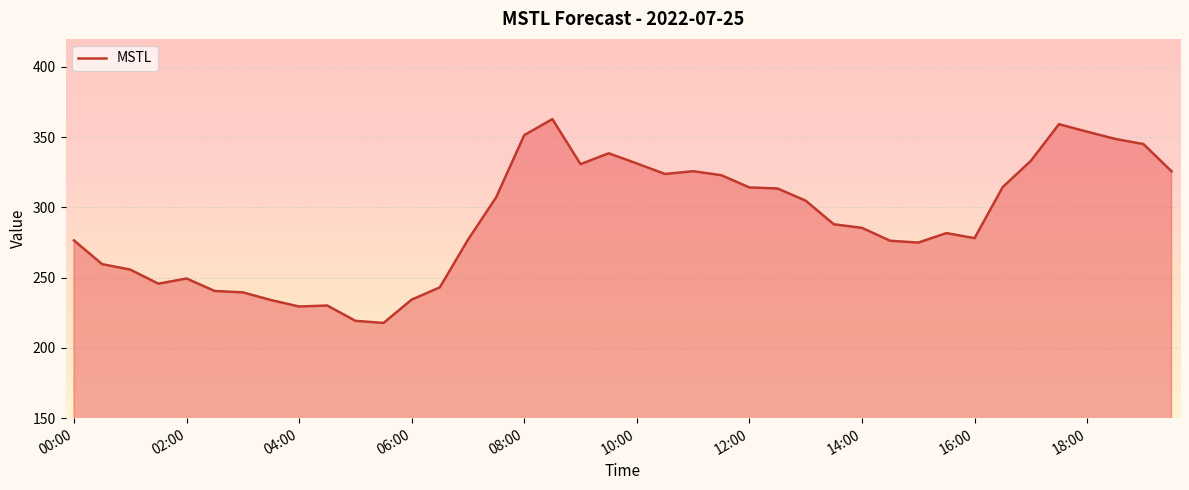

What is the greatest value displayed?

362.9